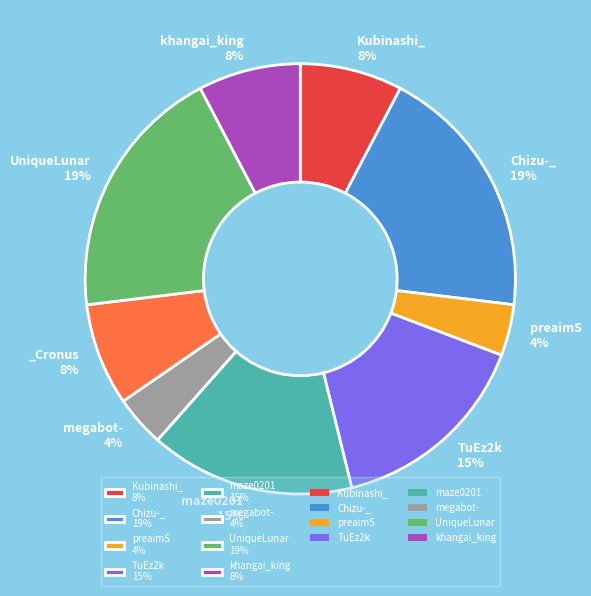

Is there a majority slice in this chart?

No